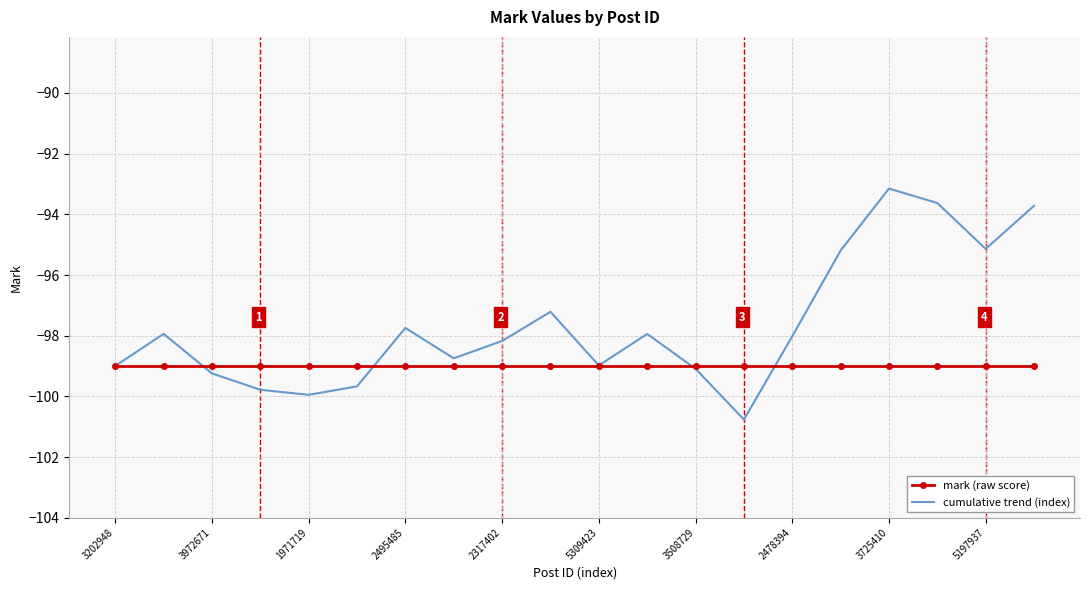

List the series in order of their overall mean, lowest first.

mark (raw score), cumulative trend (index)